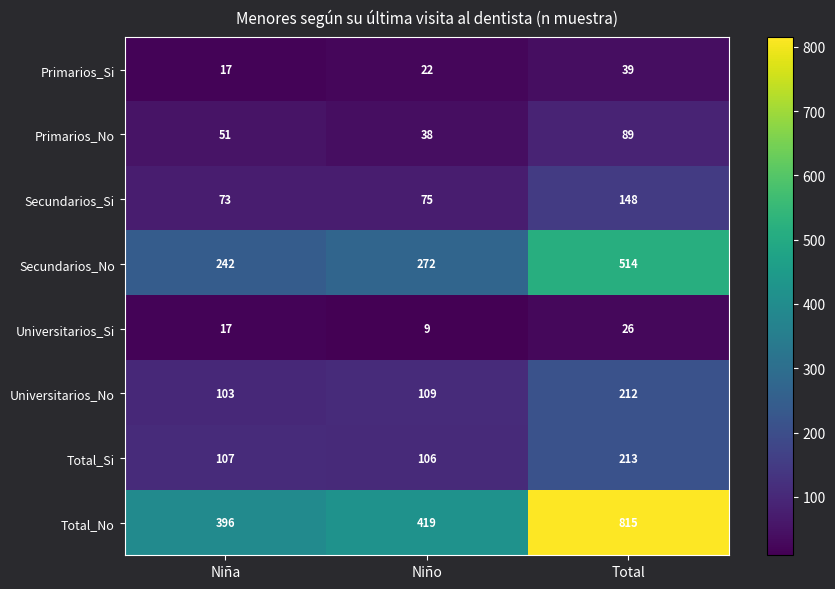

Reading left to right, transcribe all the data shown in this chart.

Primarios_Si: Niña=17	Niño=22	Total=39
Primarios_No: Niña=51	Niño=38	Total=89
Secundarios_Si: Niña=73	Niño=75	Total=148
Secundarios_No: Niña=242	Niño=272	Total=514
Universitarios_Si: Niña=17	Niño=9	Total=26
Universitarios_No: Niña=103	Niño=109	Total=212
Total_Si: Niña=107	Niño=106	Total=213
Total_No: Niña=396	Niño=419	Total=815